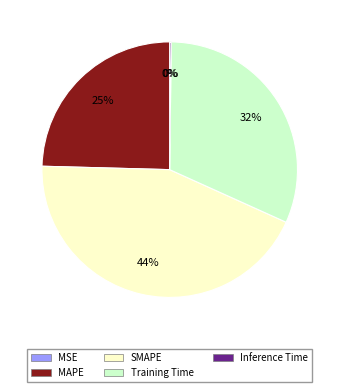

Between MAPE and SMAPE, which is larger?

SMAPE